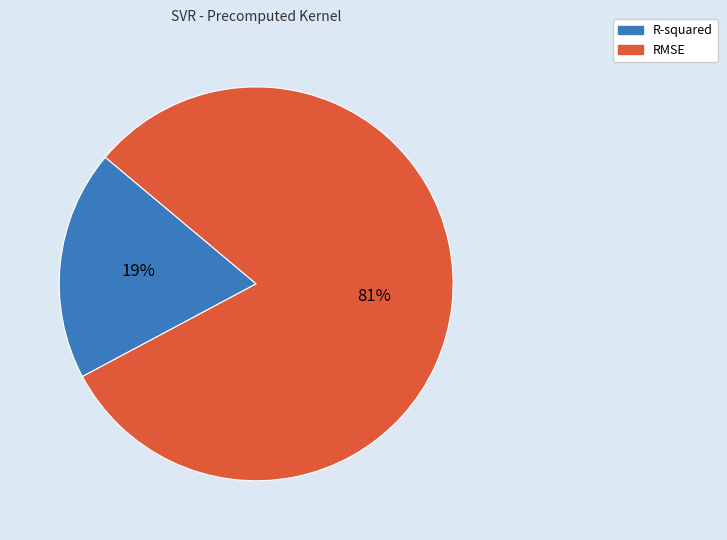

Do R-squared and RMSE together represent more than half of the pie?

Yes